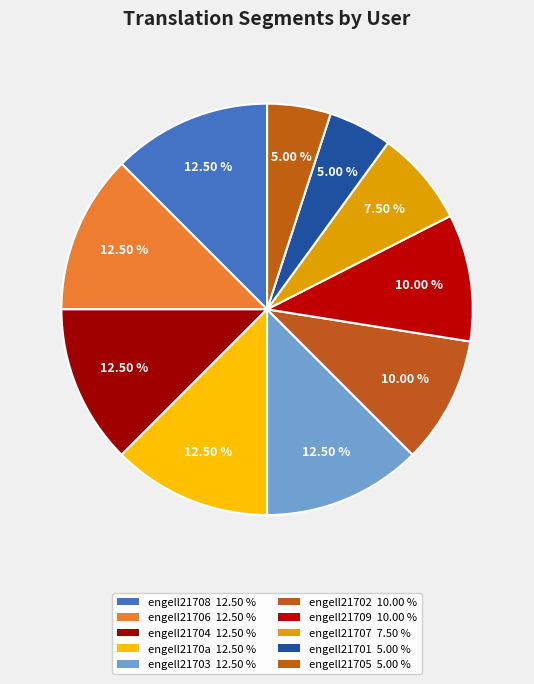

Count the number of slices in the pie.

10